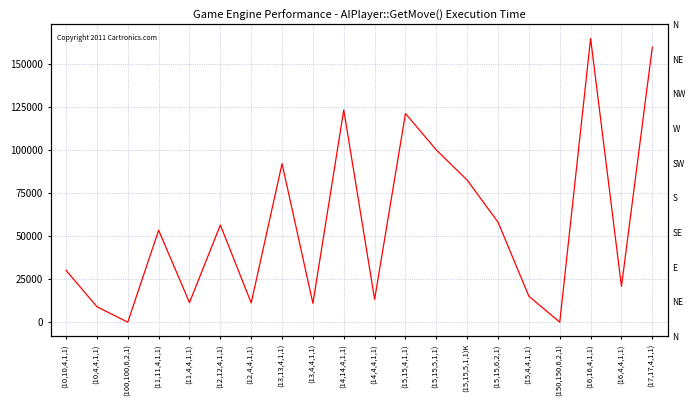

How many series are shown in this chart?

1